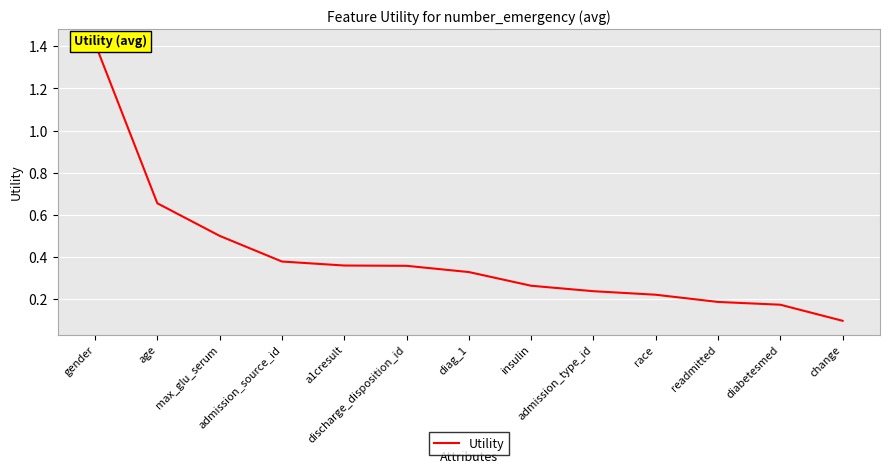

Reading left to right, extract all data points from this chart.

1.4	0.7	0.5	0.4	0.4	0.4	0.3	0.3	0.2	0.2	0.2	0.2	0.1